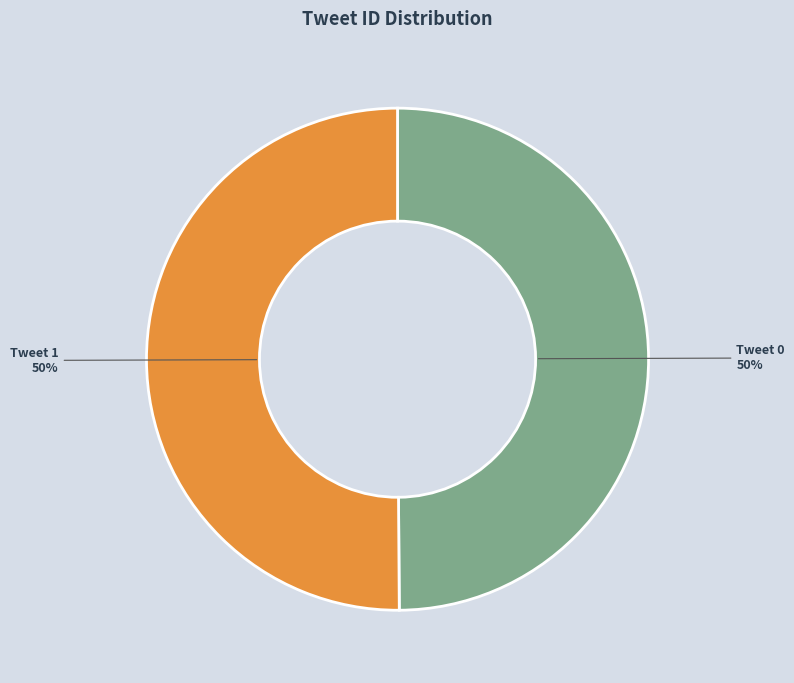

To the nearest percent, what is the combined percentage of Tweet 0 and Tweet 1?

100%